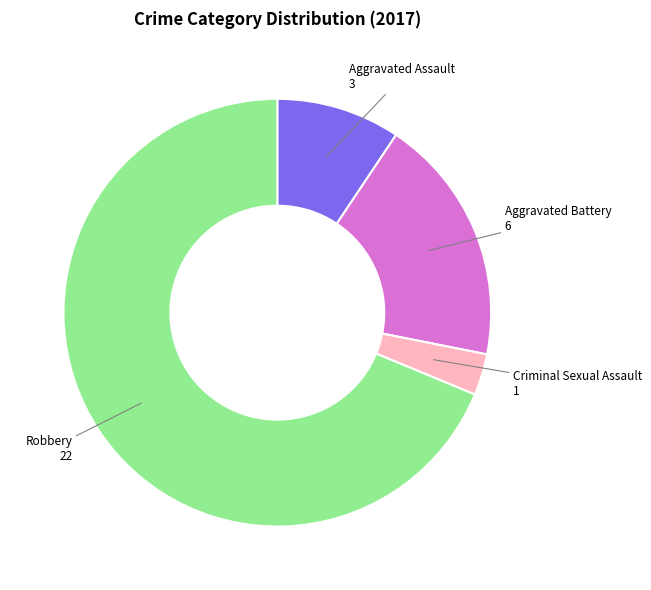

What is the smallest slice in the pie chart?

Criminal Sexual Assault